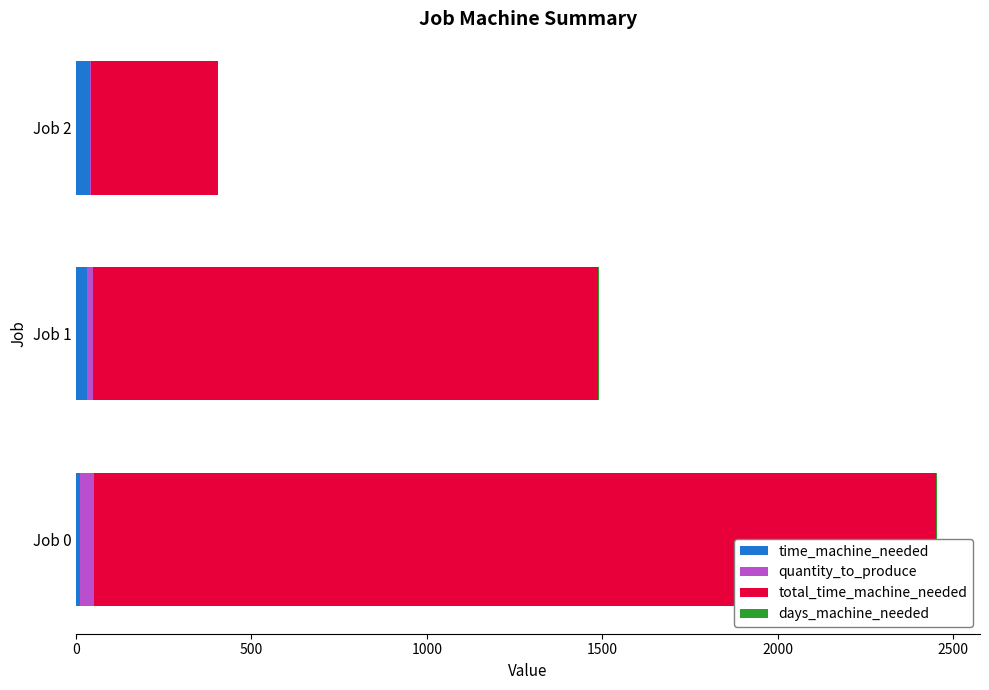

Count the quantity_to_produce values in the range 4 to 40.

3